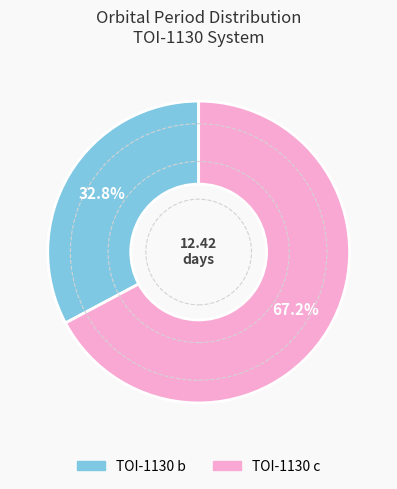

Which slice is the smallest?

TOI-1130 b